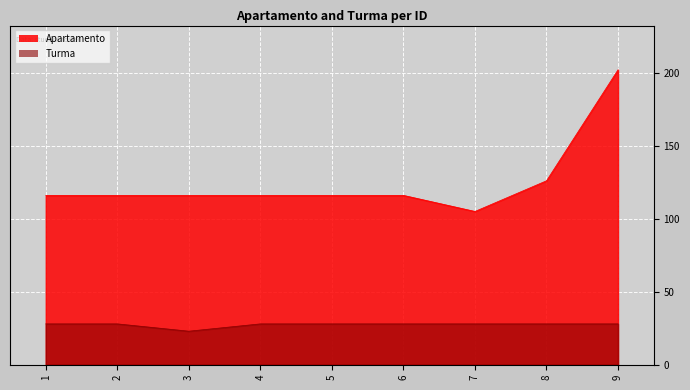

True or false: Apartamento has a value of 116 at 4.

True